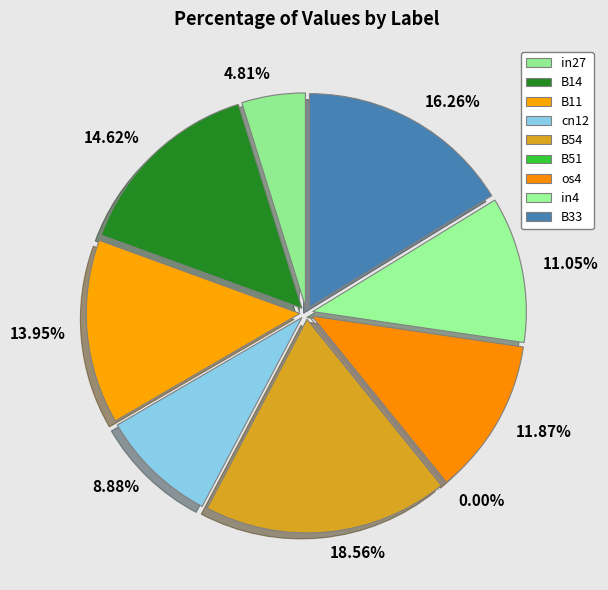

Which has a higher value, in27 or B33?

B33